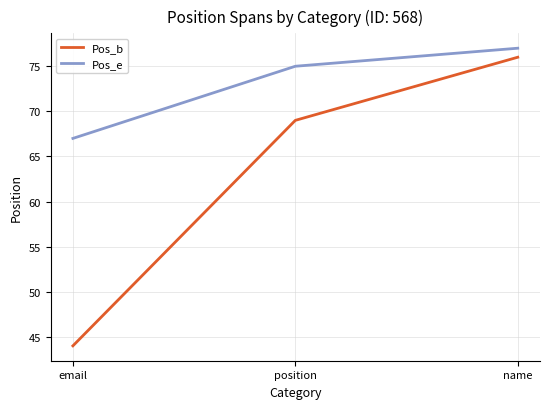

Is the value of Pos_e at name greater than the value of Pos_b at name?

Yes